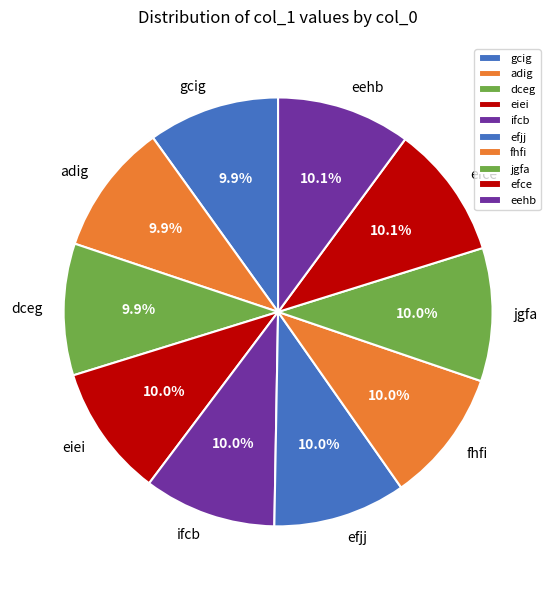

How many slices are in this pie chart?

10